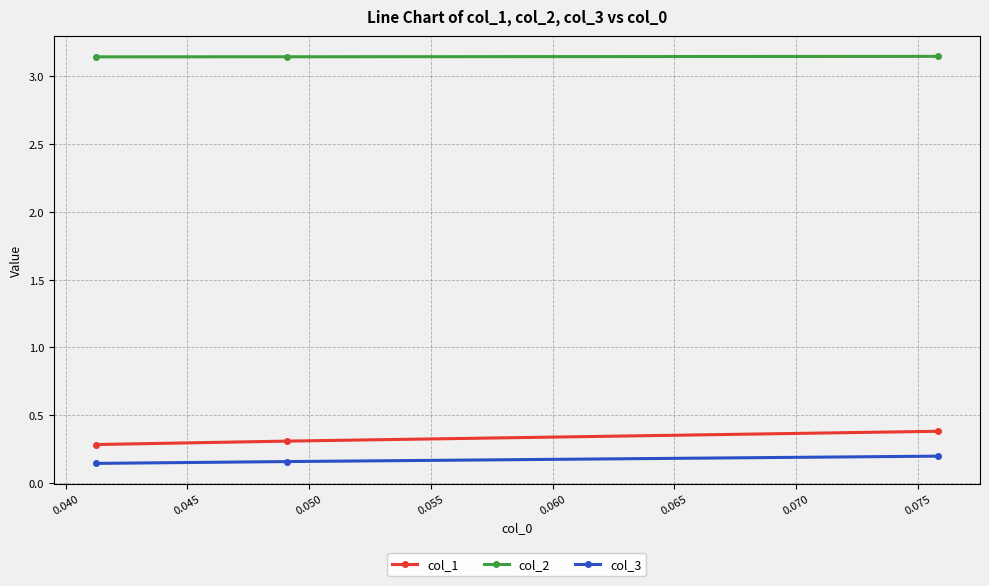

Which series has the widest spread of values?

col_1